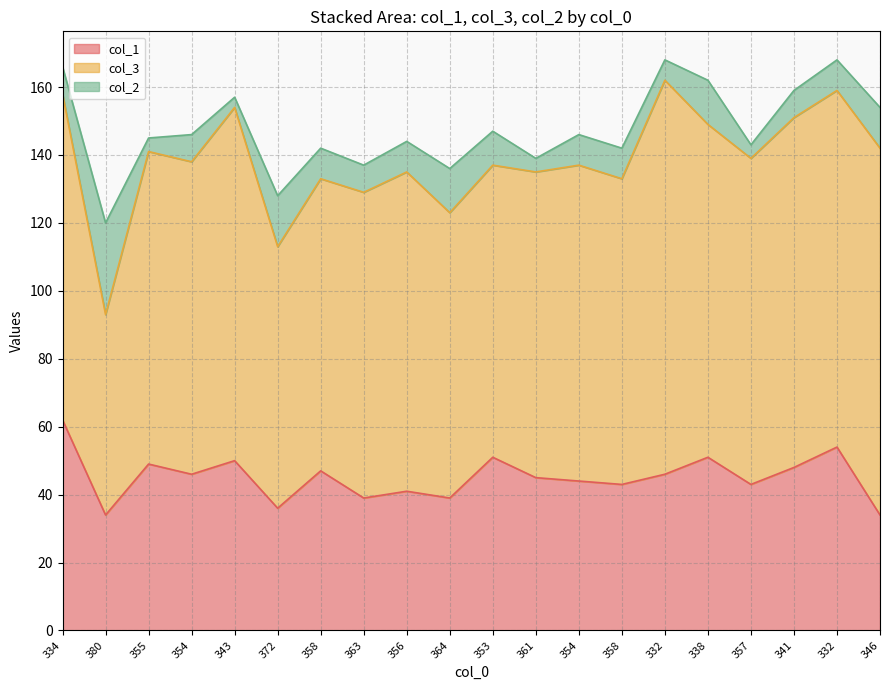

What is the maximum value shown in the chart?

116